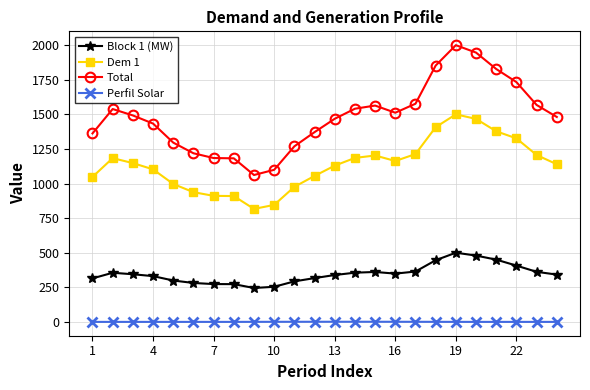

True or false: Block 1 (MW) has more than 2 interior local peaks.

True